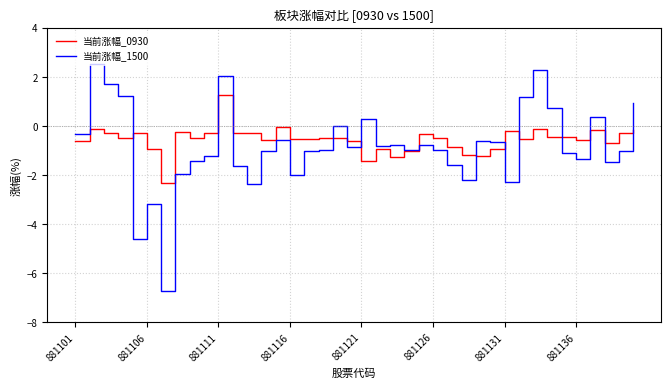

What is the maximum value shown in the chart?

2.5